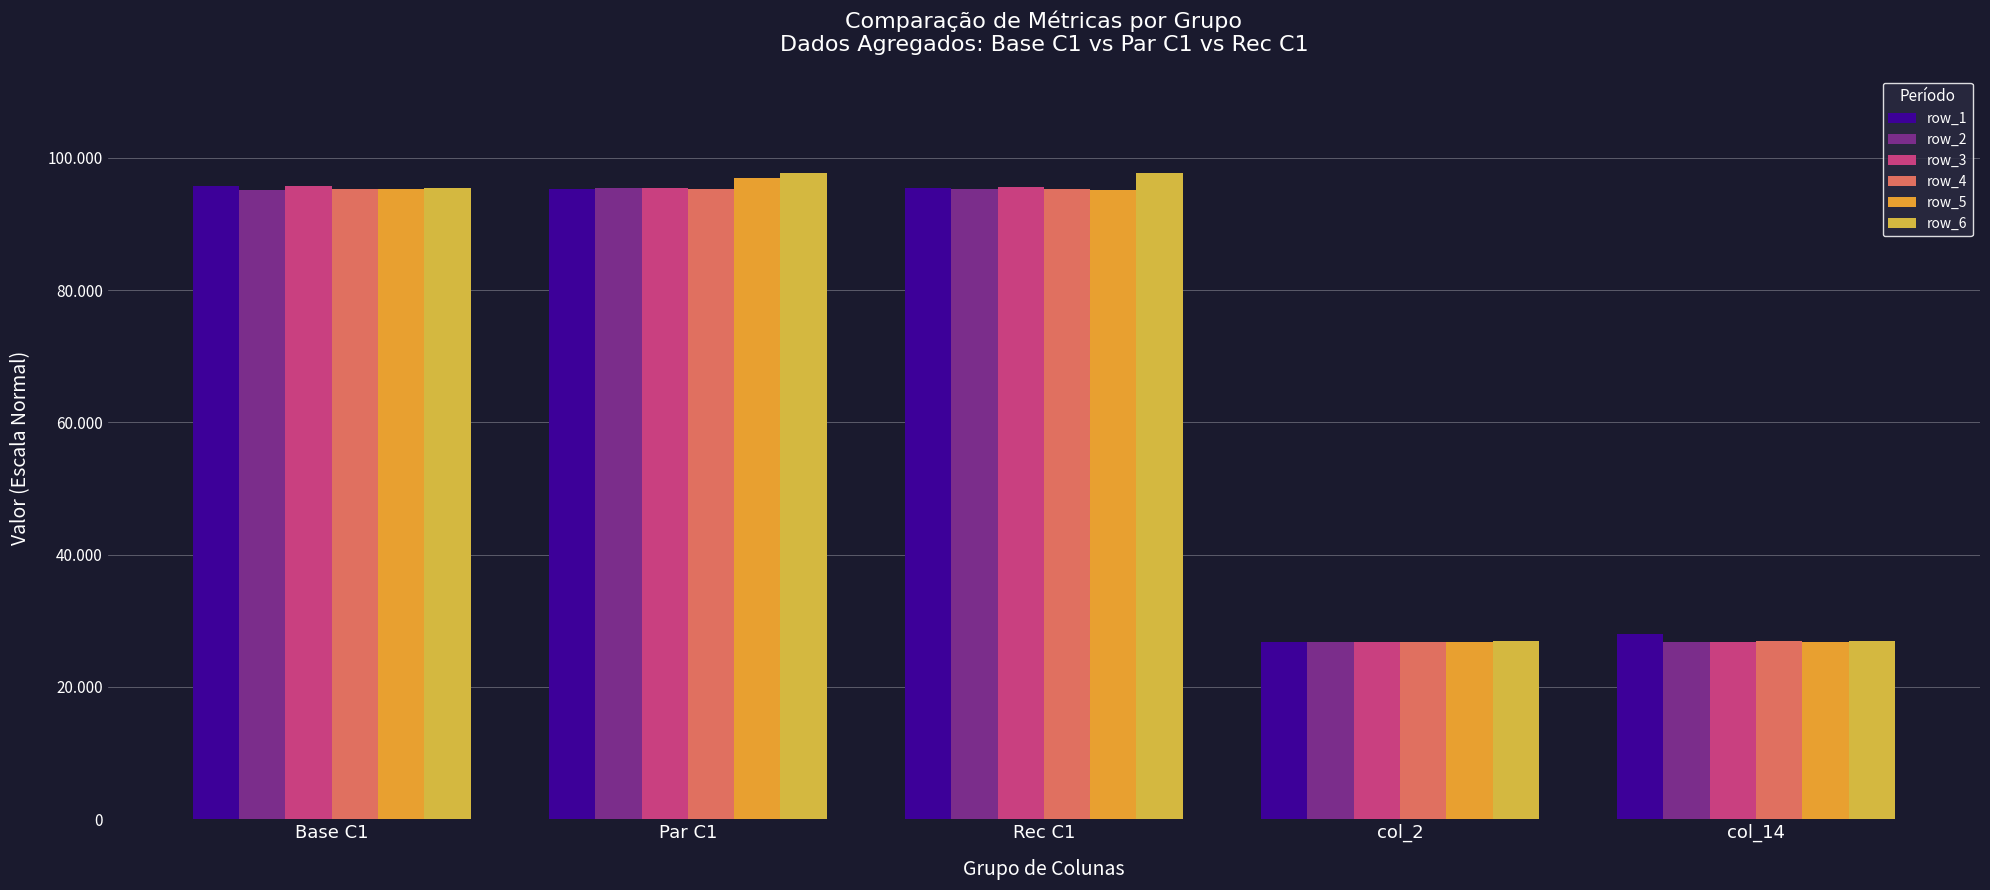

At col_2, list the series in order from smallest to largest.

row_5, row_2, row_1, row_4, row_3, row_6